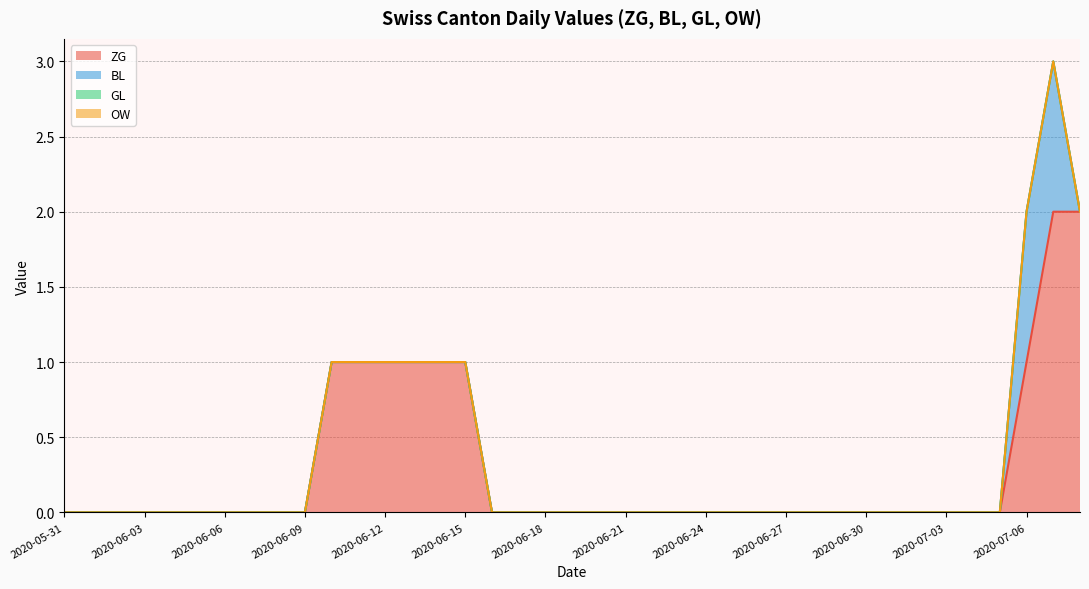

The OW series shows 0 at 2020-06-12. True or false?

True